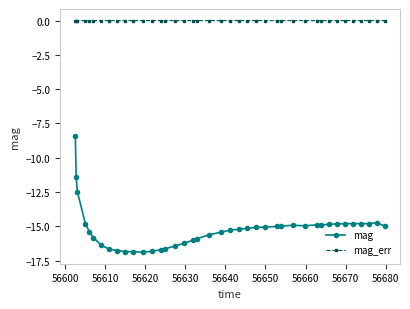

Which series has the largest range (max minus min)?

mag